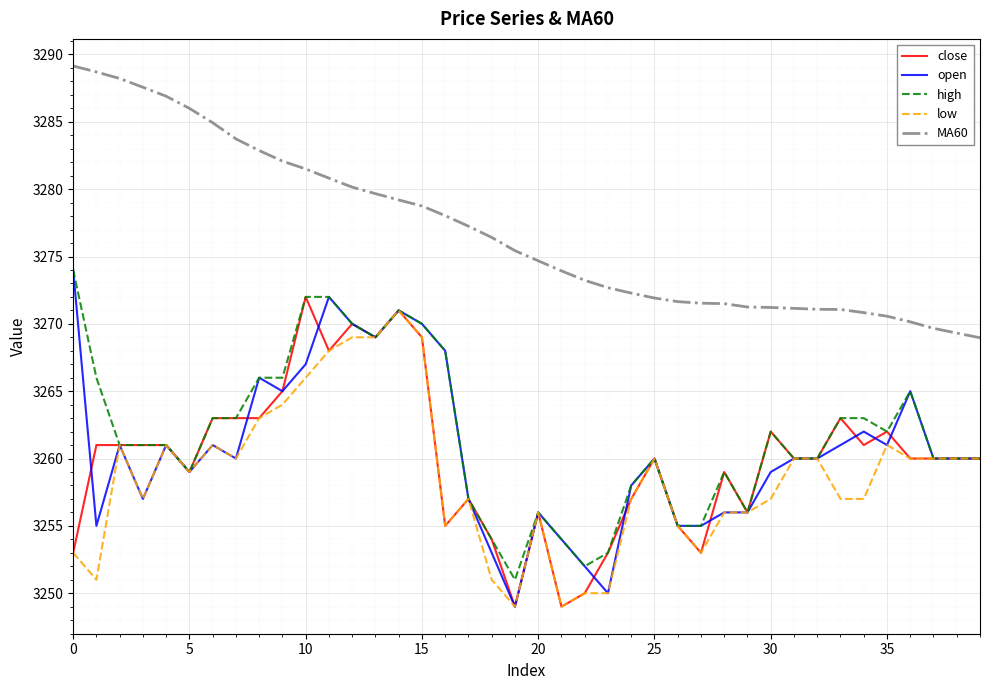

What is the maximum value for low?

3271.0